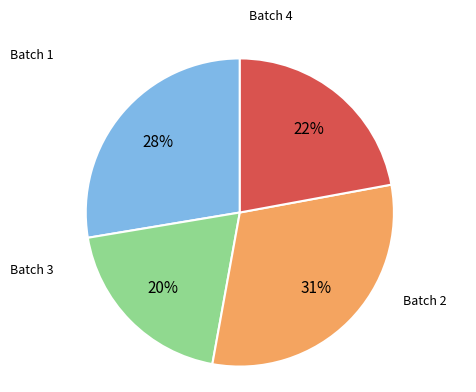

To the nearest percent, what is the difference between the largest and smallest slice percentages?

11%